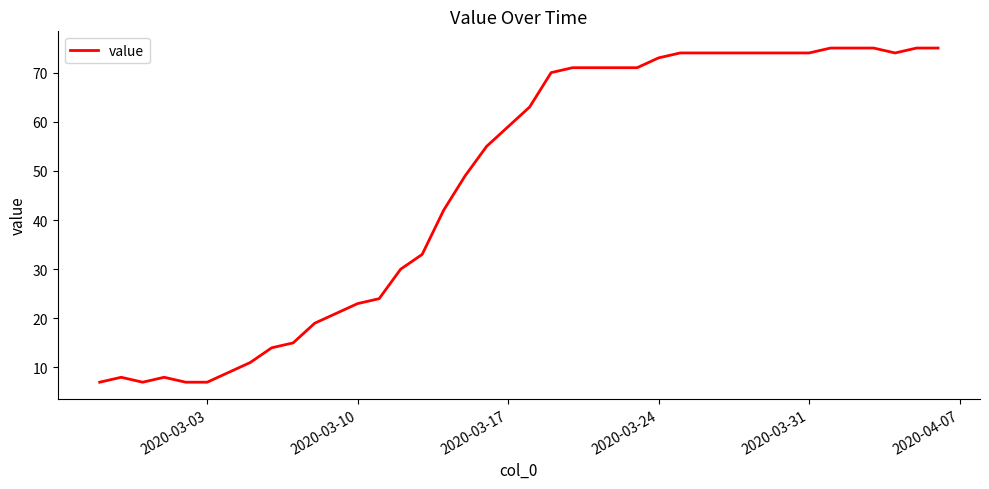

What is the greatest value displayed?

75